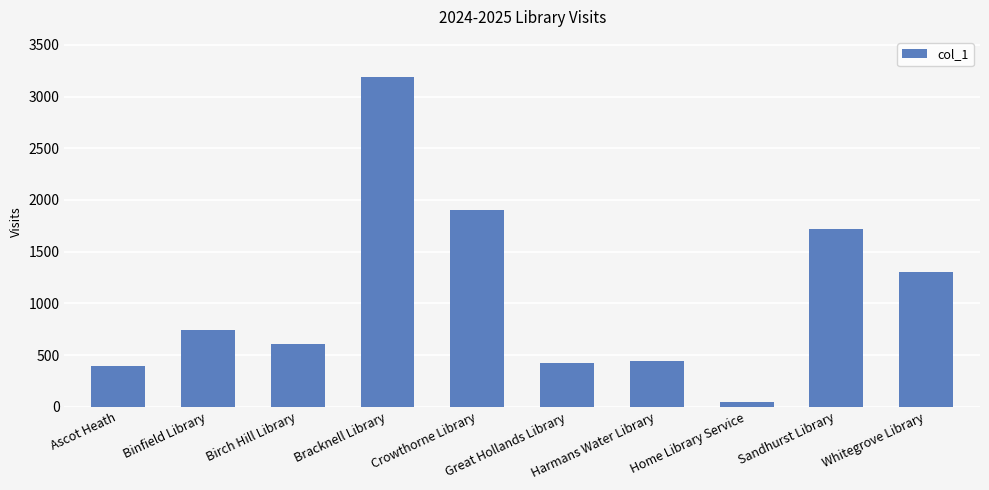

What is the value of the 3rd bar from the left?

609